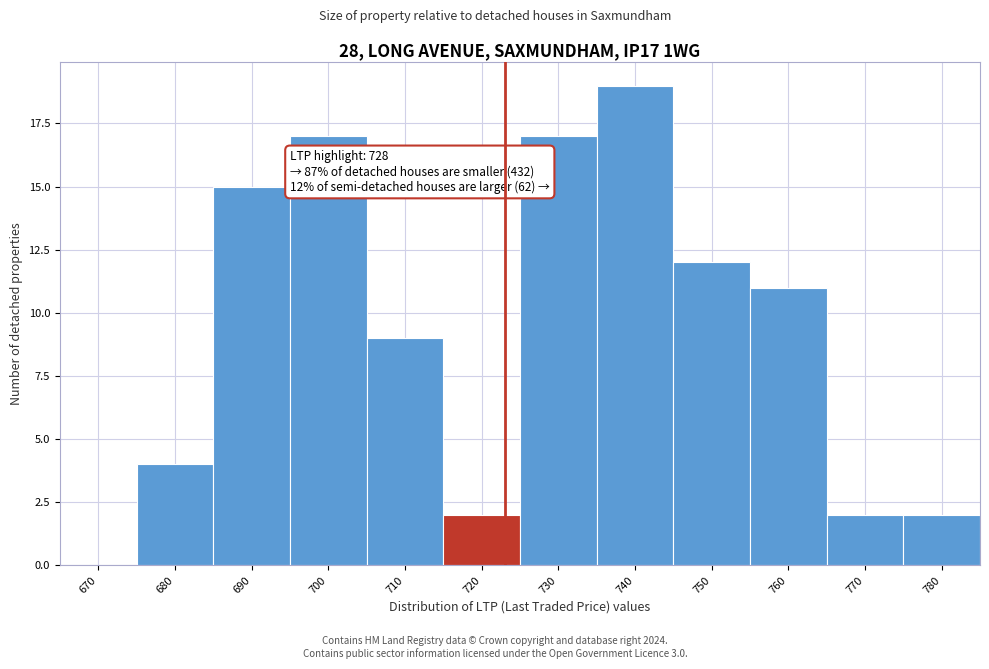

Reading right to left, list all the values displayed in this chart.

780=2	770=2	760=11	750=12	740=19	730=17	720=2	710=9	700=17	690=15	680=4	670=0